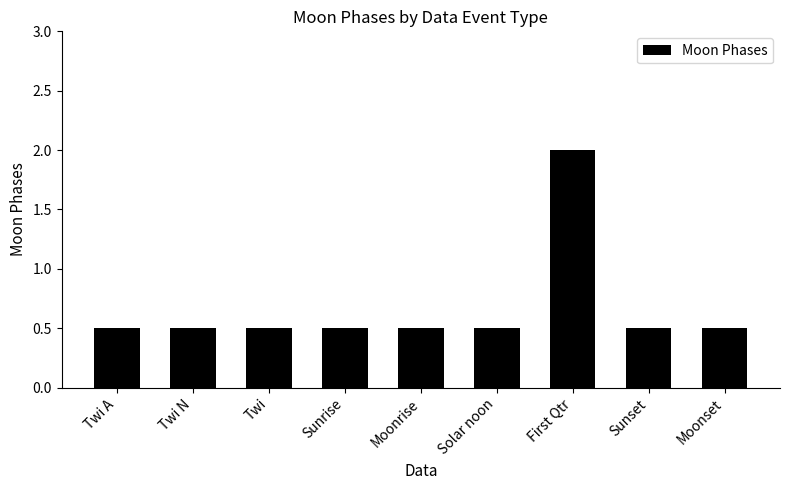

Is it true that the value at Sunset is 0.5?

True